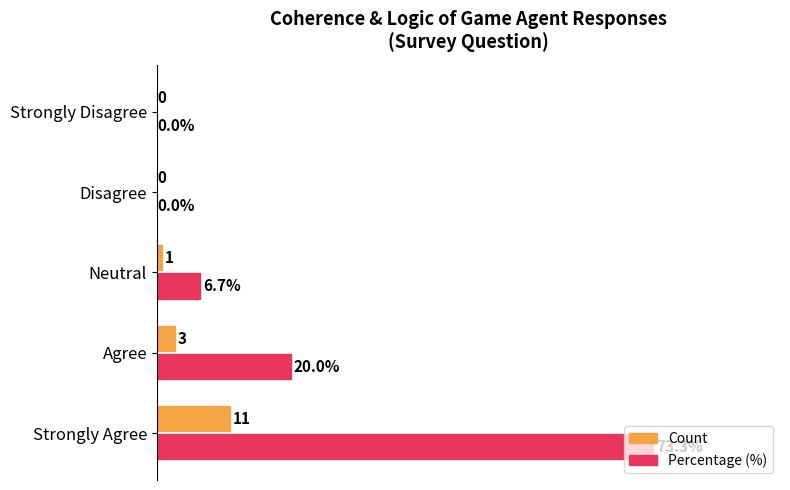

Is the value of Percentage (%) at Agree greater than the value of Count at Strongly Disagree?

Yes